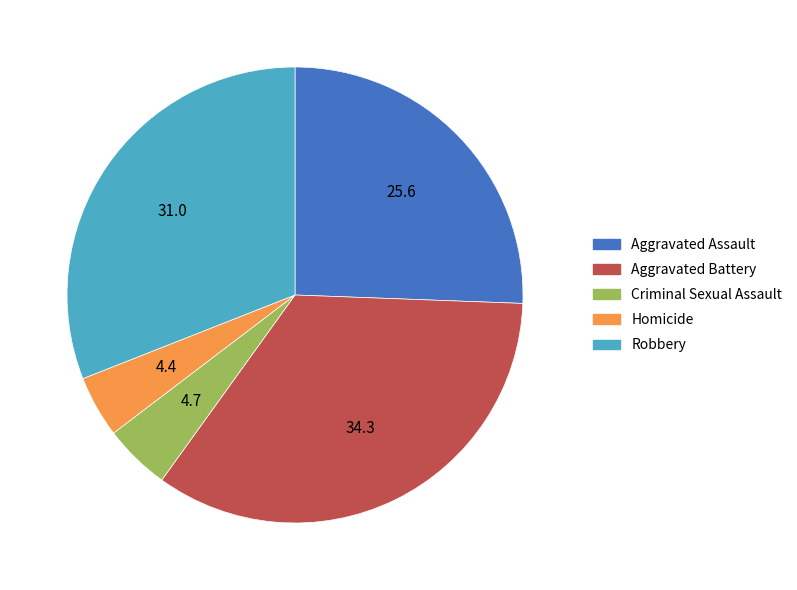

Is there any slice that represents more than half of the pie?

No